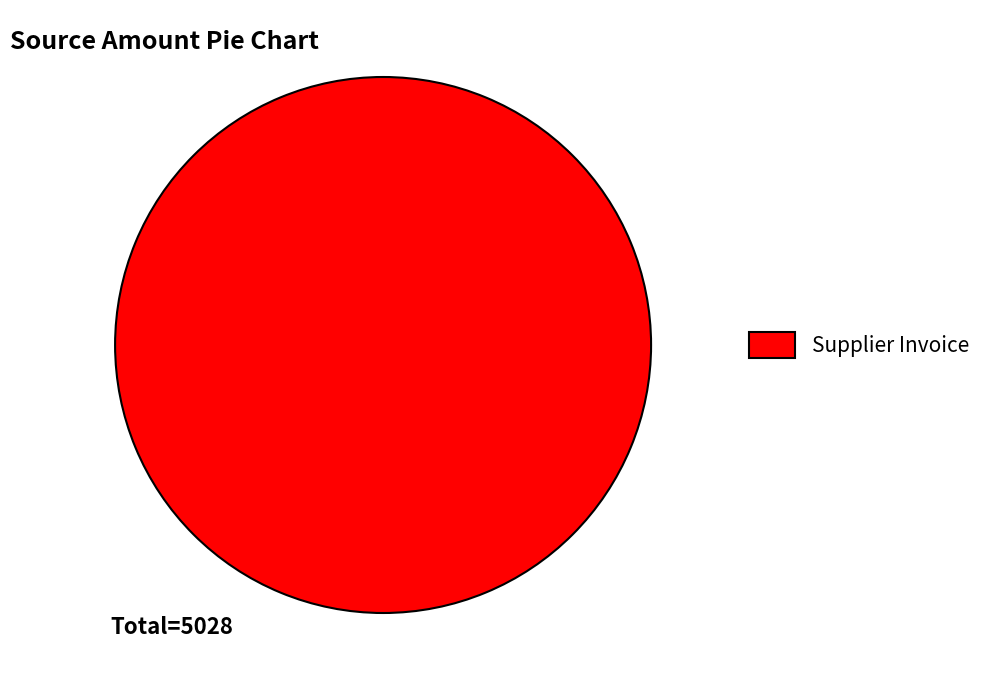

Is there a majority slice in this chart?

Yes